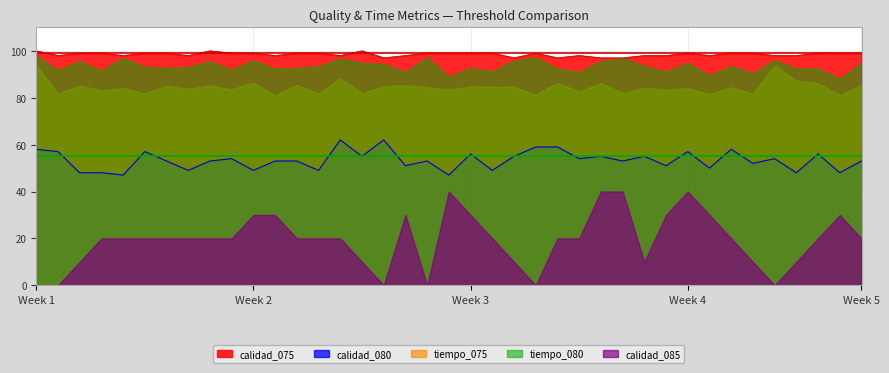

What is the average value of the calidad_075 series?

98.5